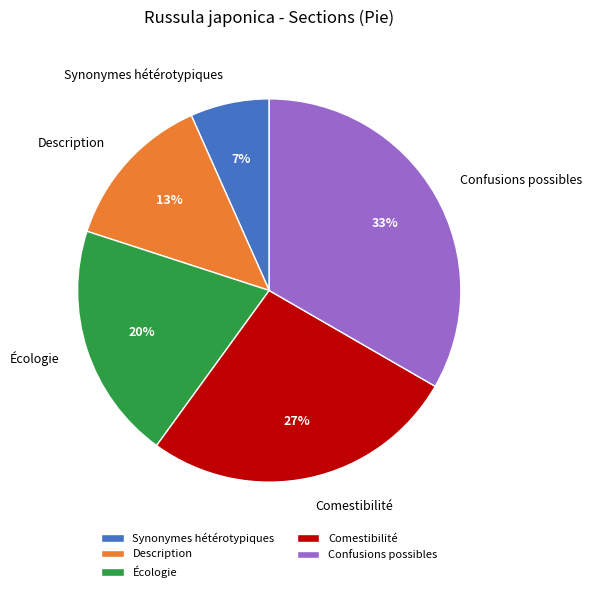

What is the largest slice in the pie chart?

Confusions possibles